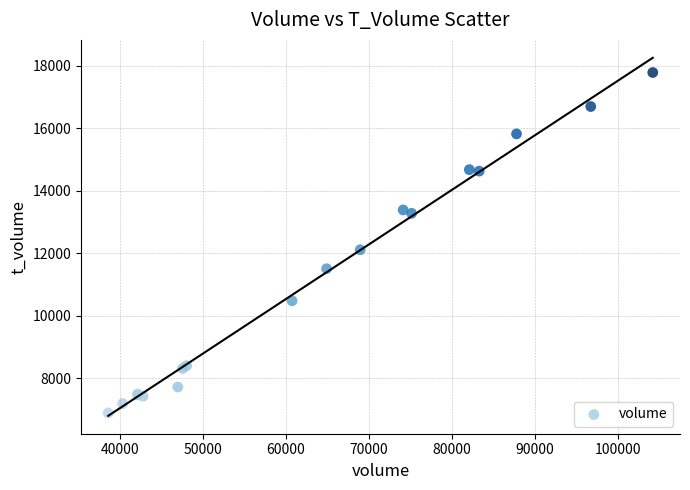

What Y value in the scatter plot is closest to 12335?

12111